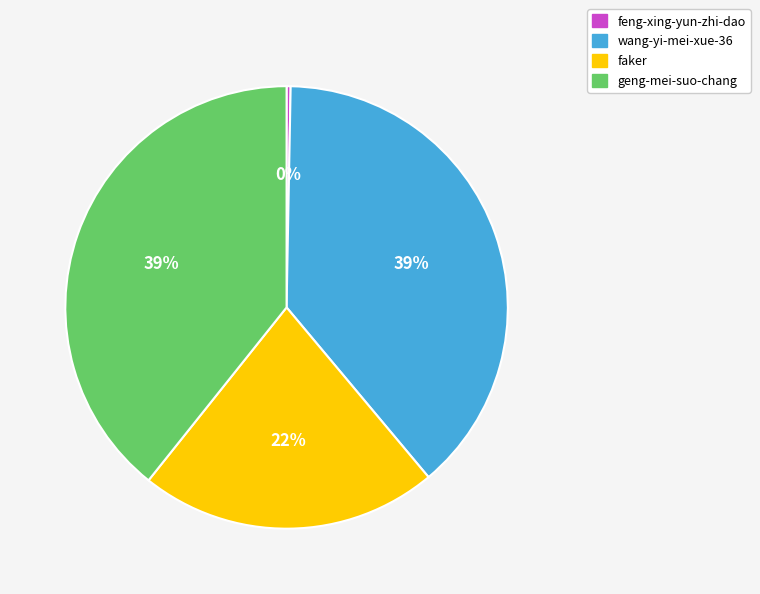

Which category has the smallest portion of the pie?

feng-xing-yun-zhi-dao